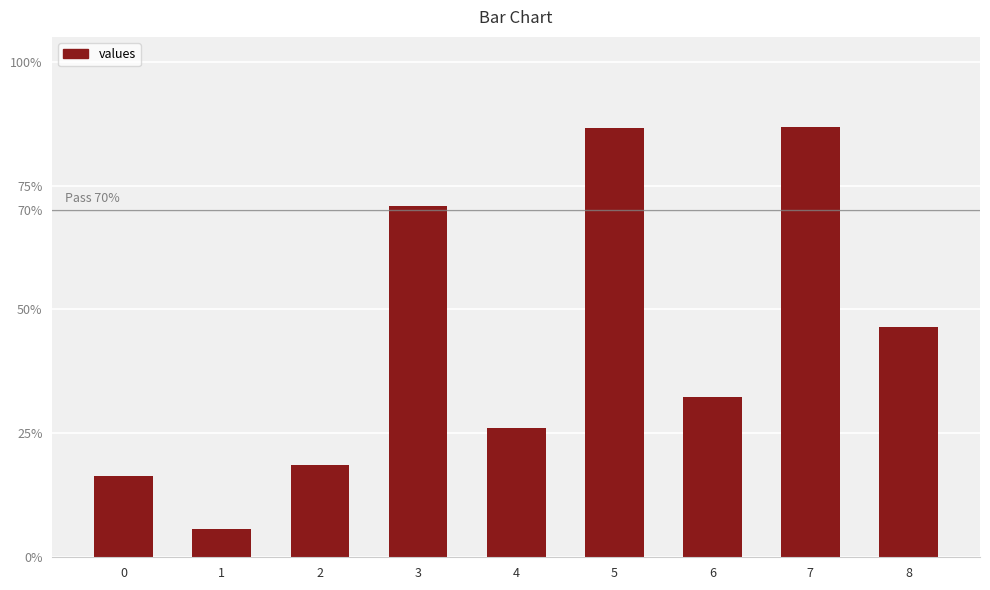

Are the bars horizontal?

No